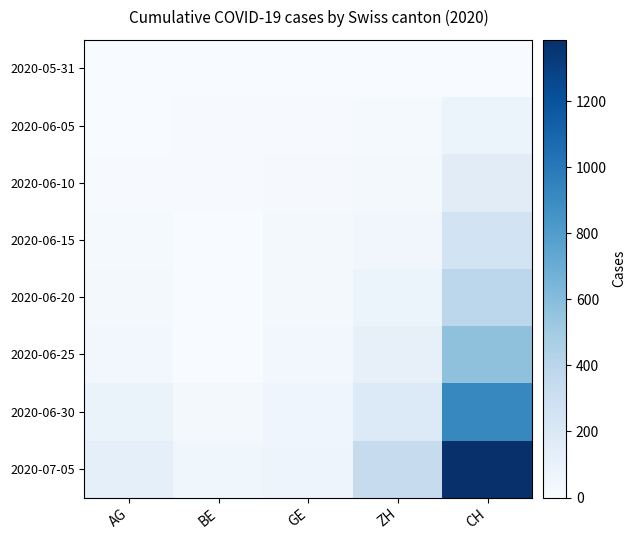

List the series in order of their peak value, lowest first.

2020-05-31, 2020-06-05, 2020-06-10, 2020-06-15, 2020-06-20, 2020-06-25, 2020-06-30, 2020-07-05